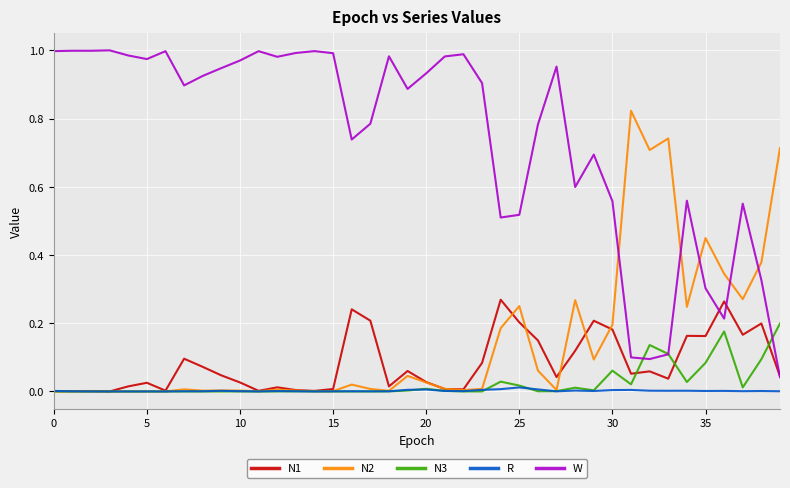

Rank the series by their maximum value, from lowest to highest.

R, N3, N1, N2, W